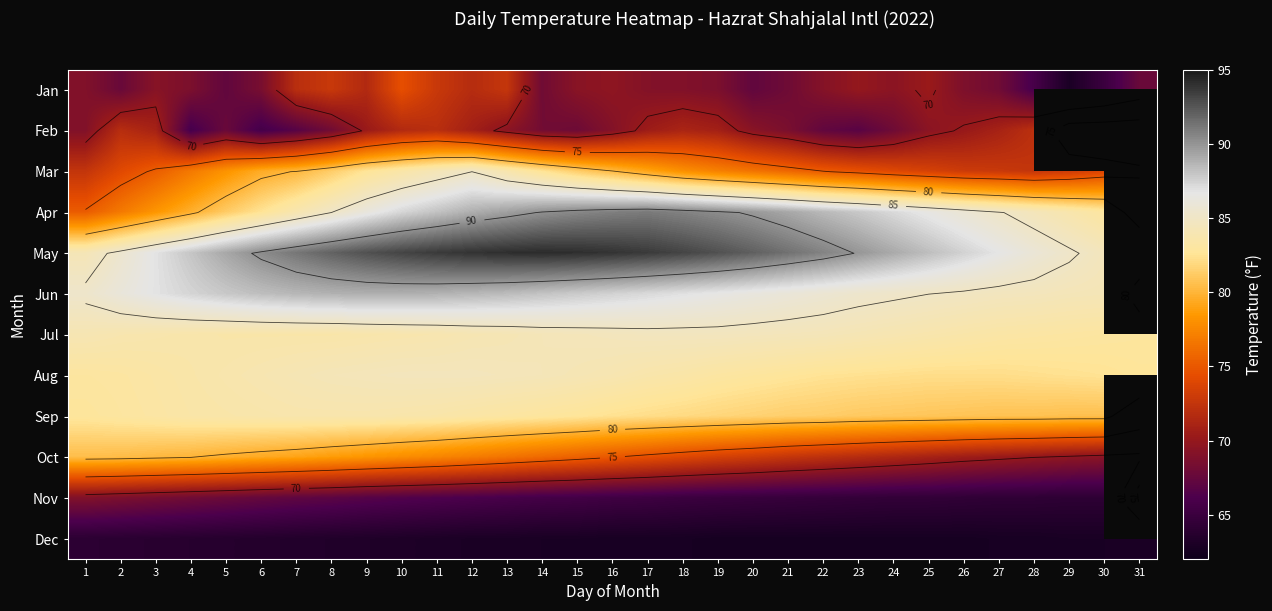

Where does the Feb series first go above 69?

2